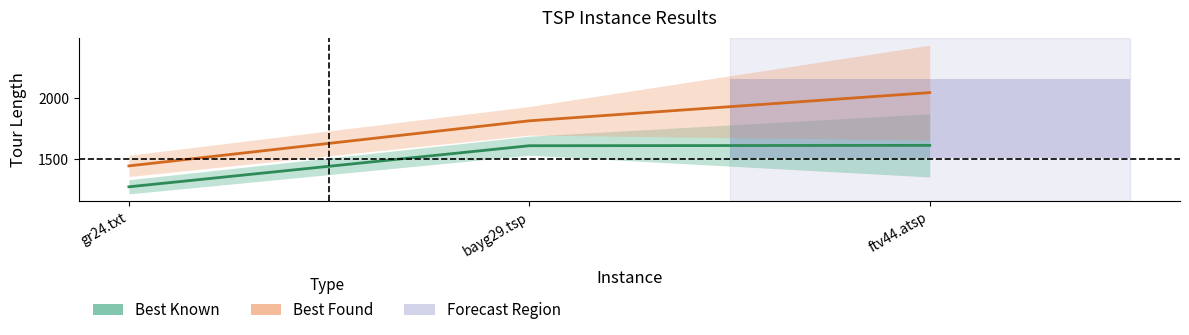

Reading left to right, extract all data points from this chart.

Best Known: gr24.txt=1272	bayg29.tsp=1610	ftv44.atsp=1613
Best Found: gr24.txt=1444	bayg29.tsp=1815	ftv44.atsp=2047